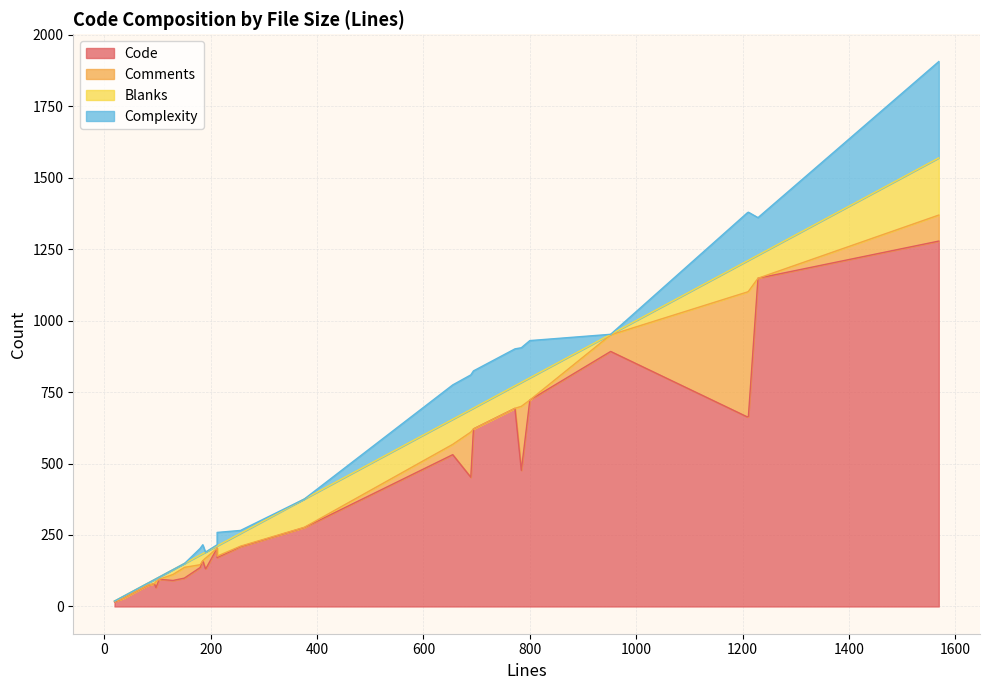

How many data points in Complexity are above 31?

15